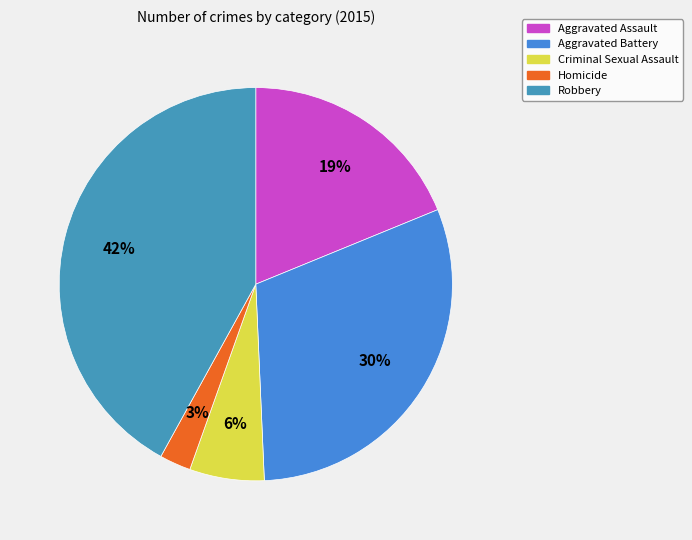

Rank the categories by value from lowest to highest.

Homicide, Criminal Sexual Assault, Aggravated Assault, Aggravated Battery, Robbery